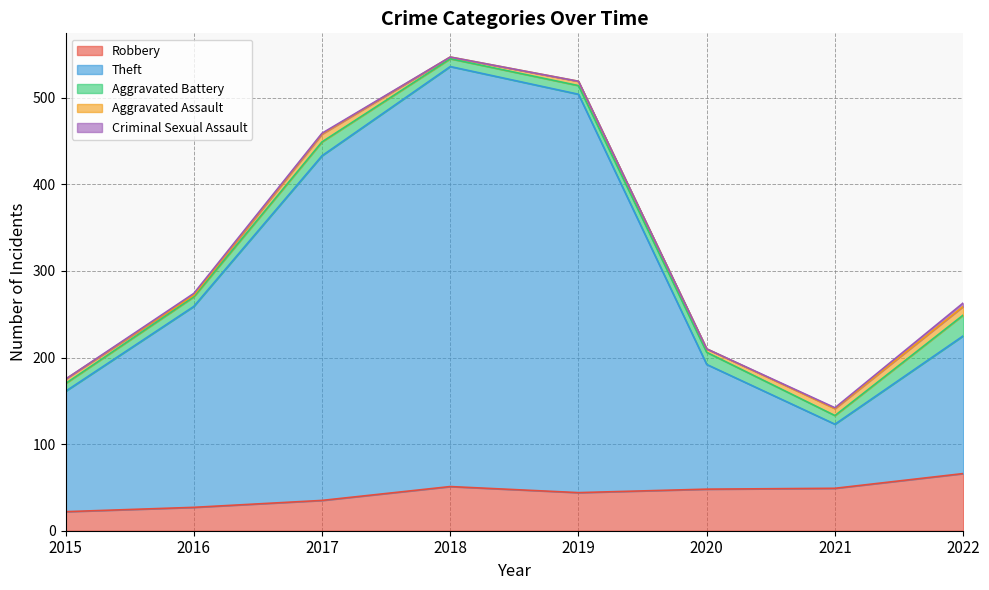

What are all the series names shown in the legend?

Robbery, Theft, Aggravated Battery, Aggravated Assault, Criminal Sexual Assault